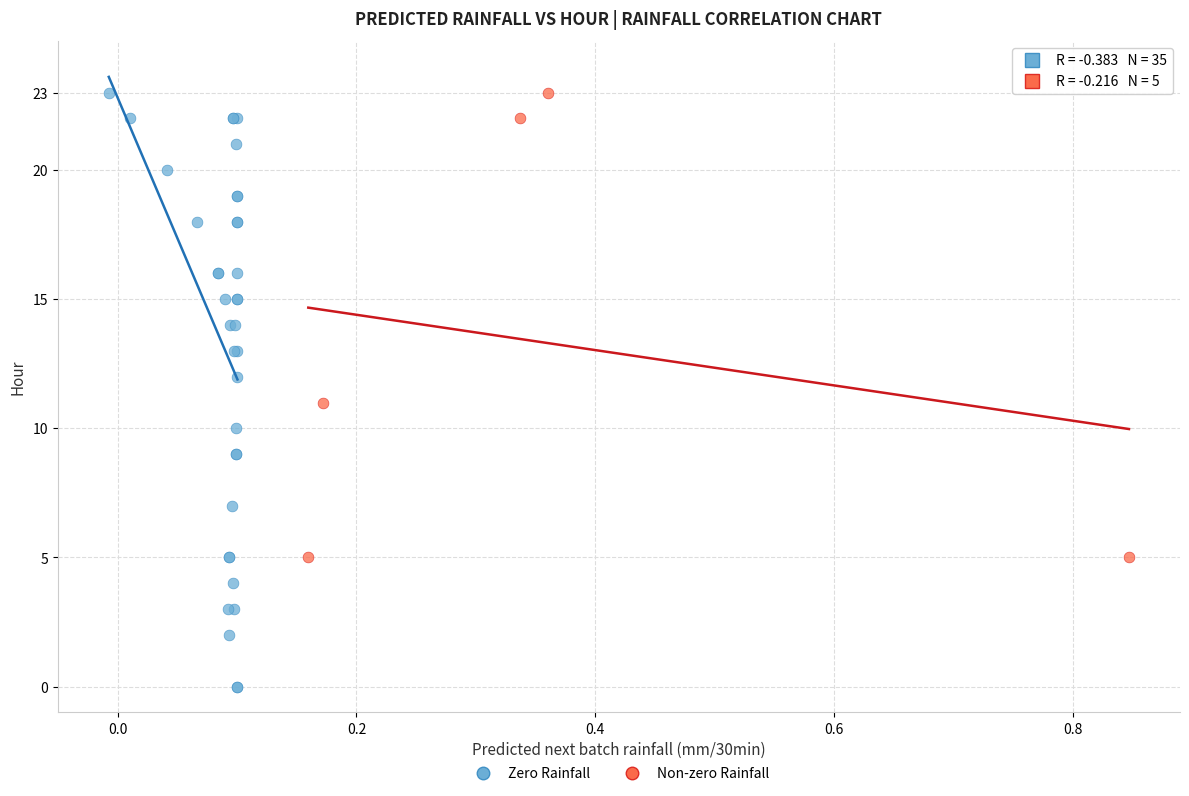

Which series has the largest Y range (max minus min)?

Zero Rainfall